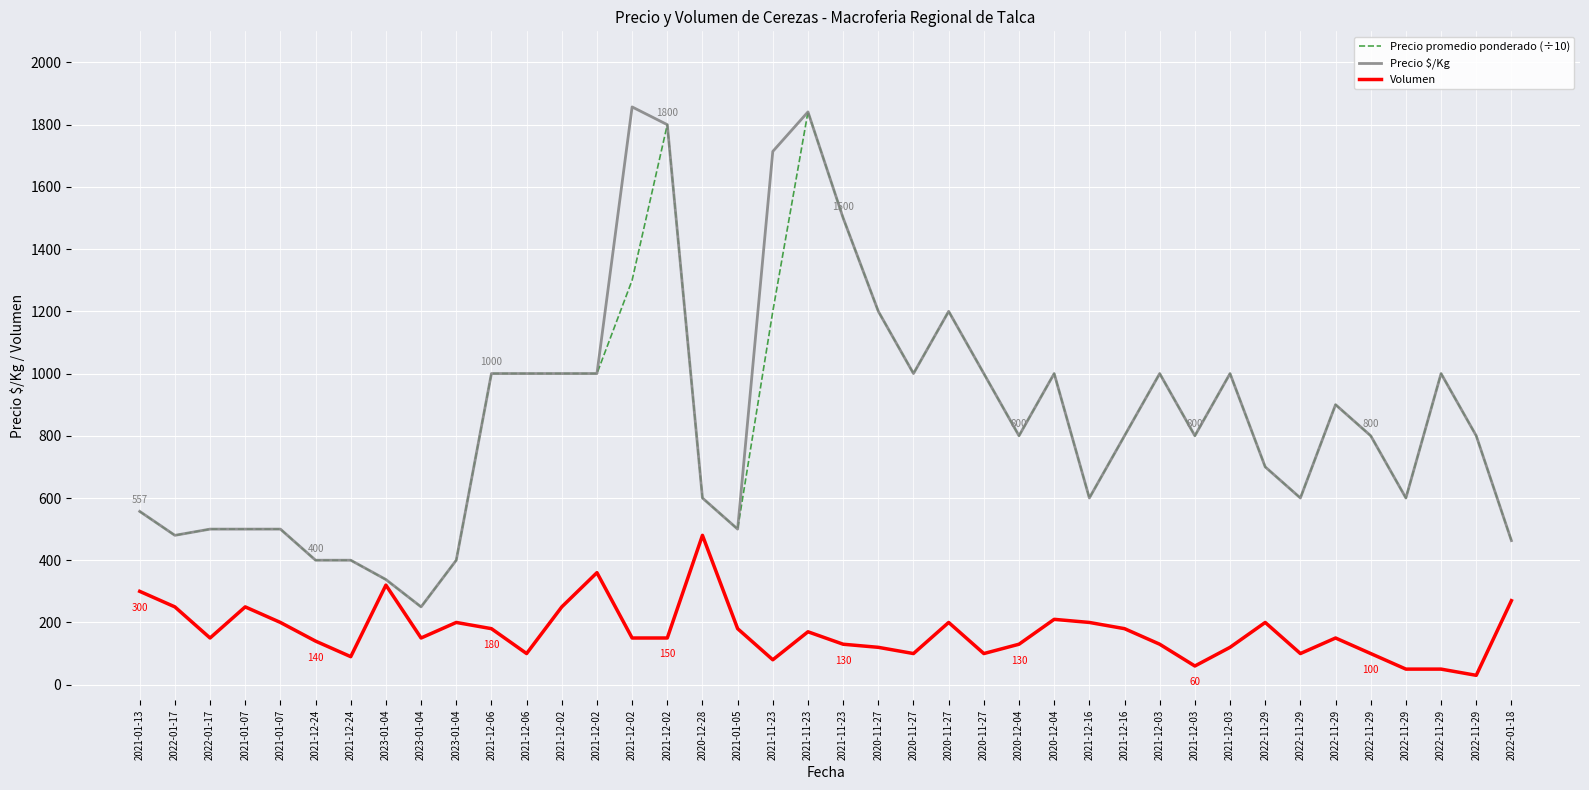

Which series has the largest total across all categories?

Precio $/Kg